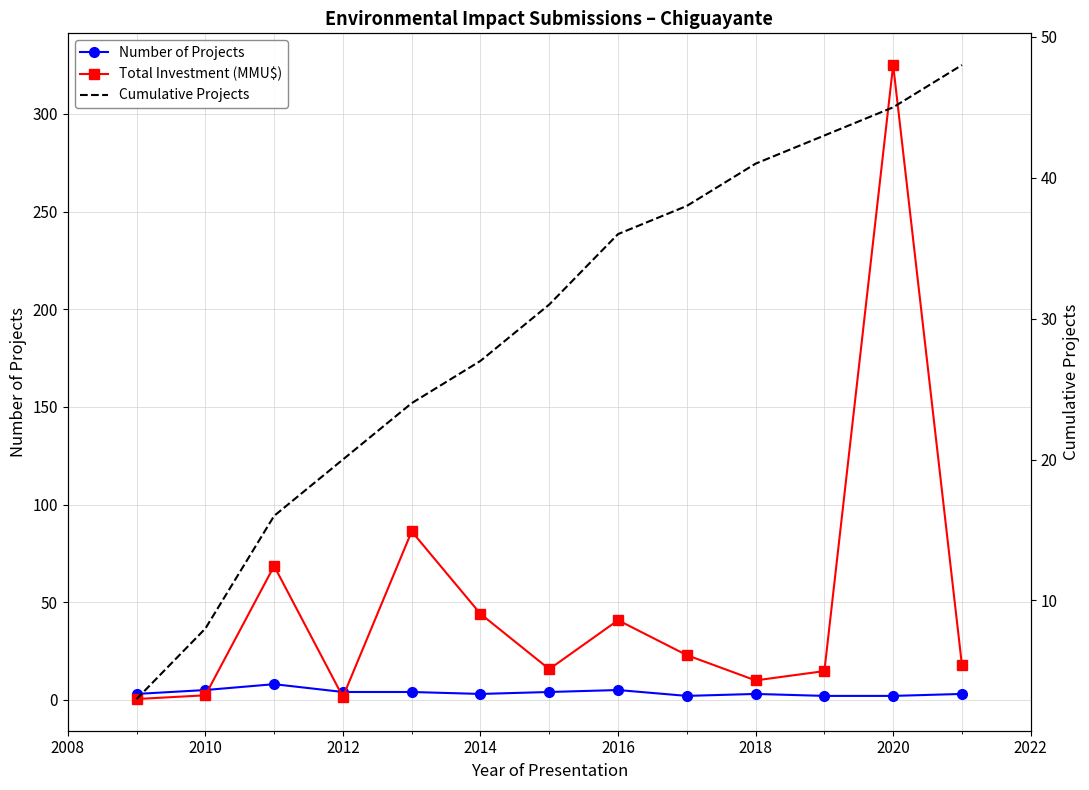

True or false: Number of Projects has more than 0 interior local peaks.

True